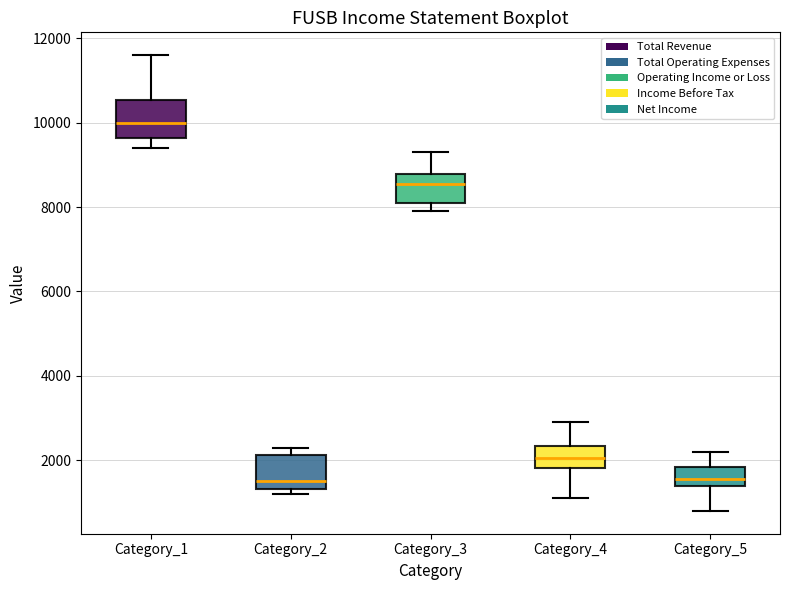

Reading left to right, read every box against the y-axis: the position of its median line, the range the box covers, and the ends of its whiskers. The values are not printed on the chart, so give them approximately, as read against the axis.

Category_1: median 10000, box 9600 to 10600, whiskers 9400 to 11600
Category_2: median 1600, box 1400 to 2200, whiskers 1200 to 2400
Category_3: median 8600, box 8200 to 8800, whiskers 8000 to 9400
Category_4: median 2000, box 1800 to 2400, whiskers 1200 to 3000
Category_5: median 1600, box 1400 to 1800, whiskers 800 to 2200